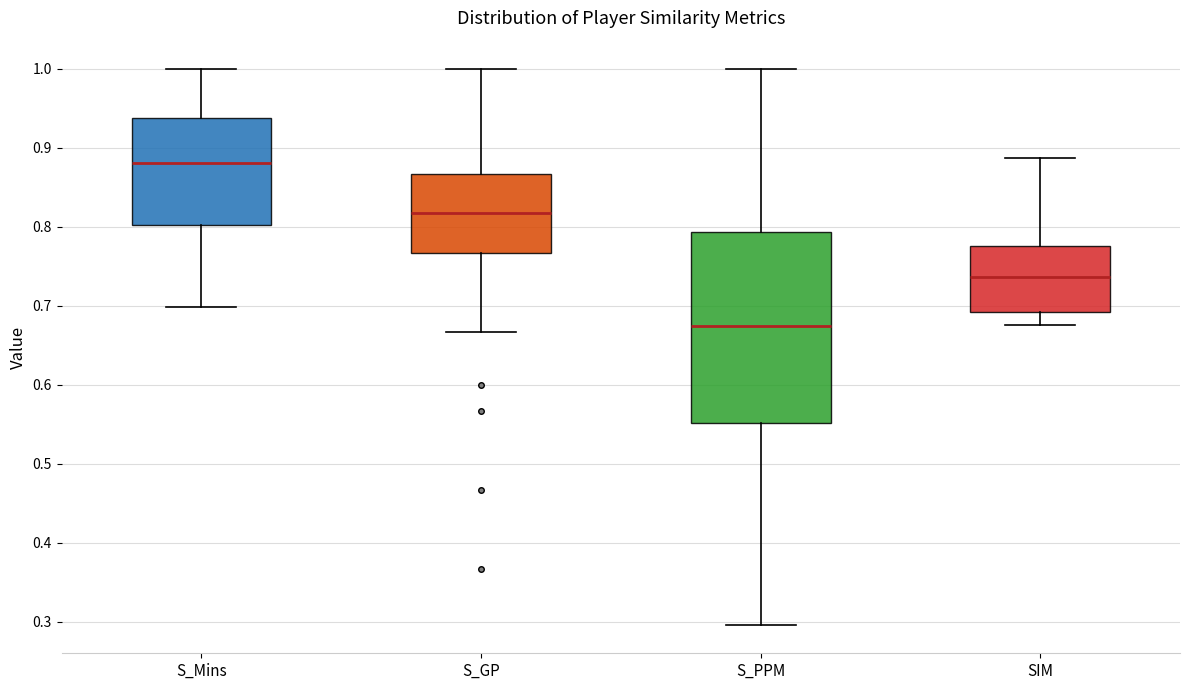

Reading left to right, transcribe this box plot: for each box, give where its median line is, the range the box spans, and where its two whiskers end, as read against the y-axis. The values are not printed on the chart, so give them approximately, as read against the axis.

S_Mins: median 0.88, box 0.80 to 0.94, whiskers 0.70 to 1.00
S_GP: median 0.82, box 0.77 to 0.87, whiskers 0.67 to 1.00
S_PPM: median 0.67, box 0.55 to 0.79, whiskers 0.30 to 1.00
SIM: median 0.74, box 0.69 to 0.77, whiskers 0.68 to 0.89